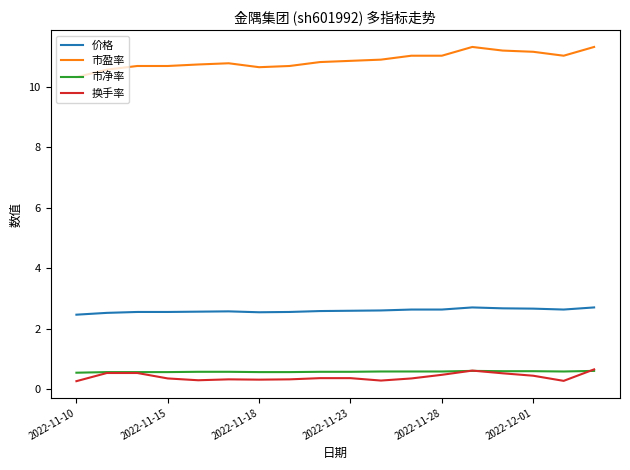

What is the average value of the 换手率 series?

0.4